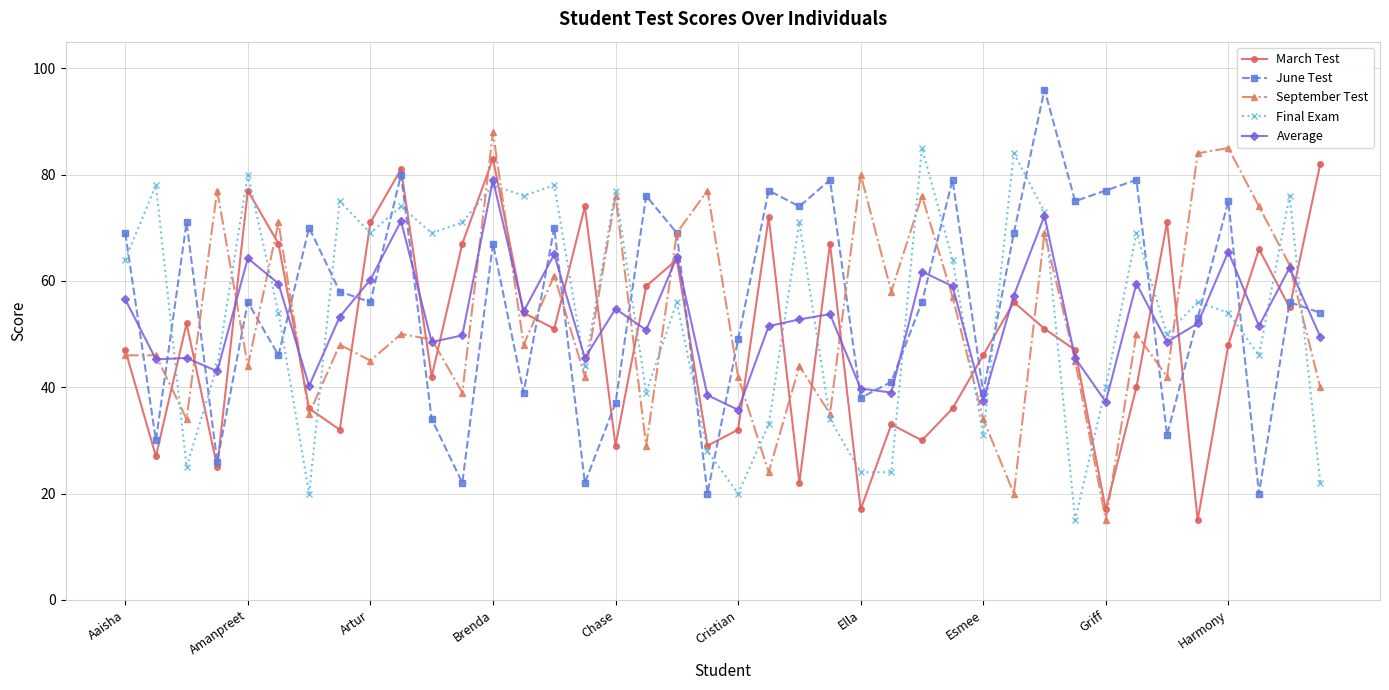

What is the maximum value shown in the chart?

96.0